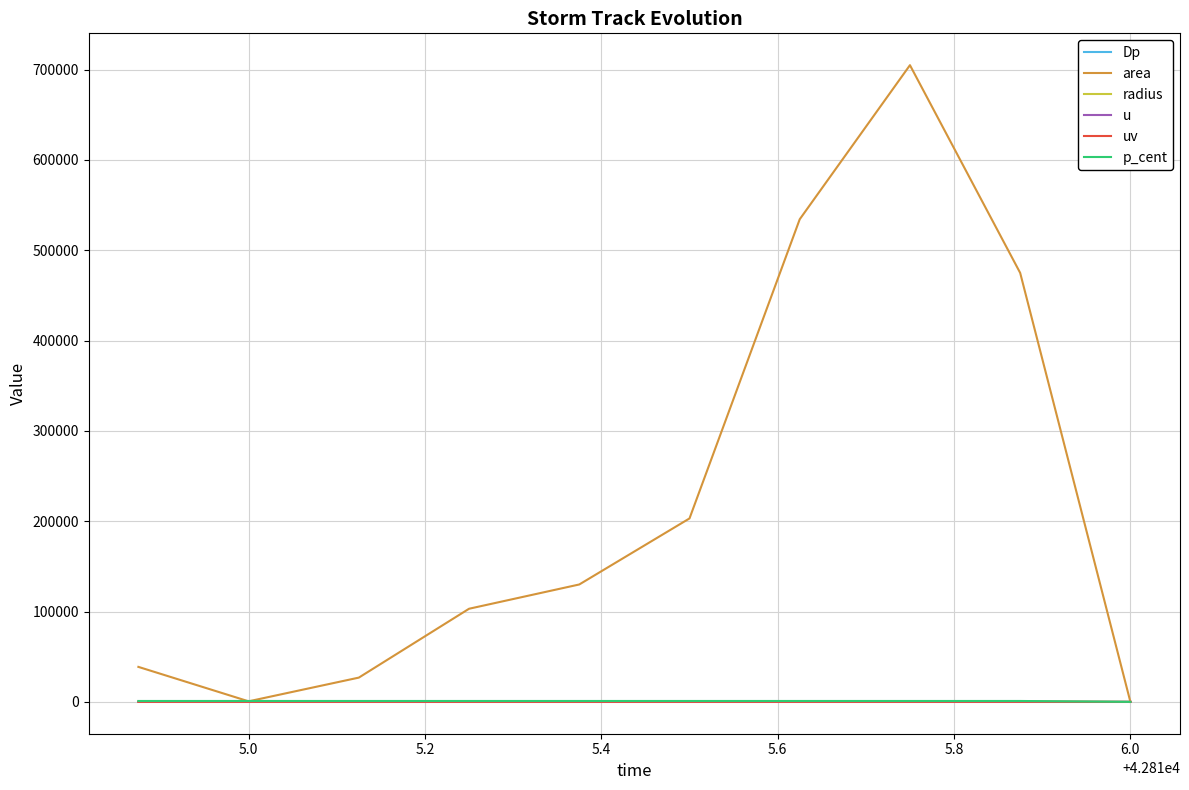

Which series has the largest total across all categories?

area